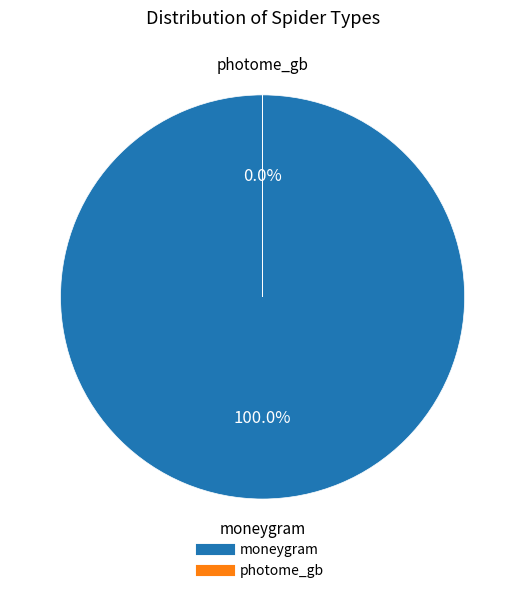

Is it true that photome_gb is 1% of the pie?

False